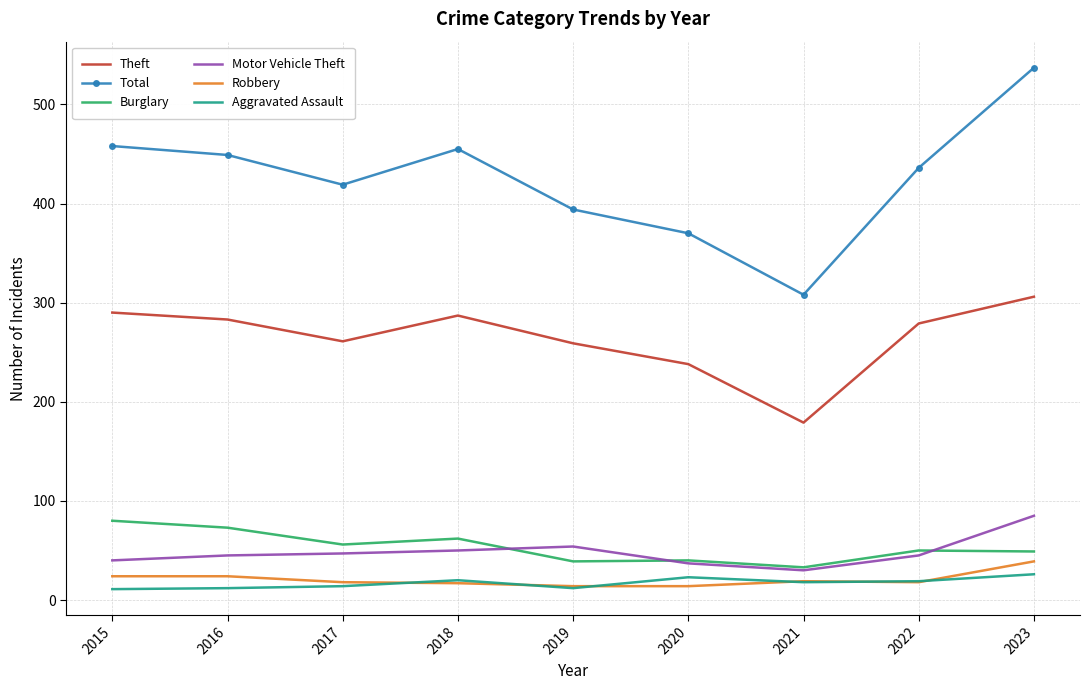

Which series has the largest total across all categories?

Total